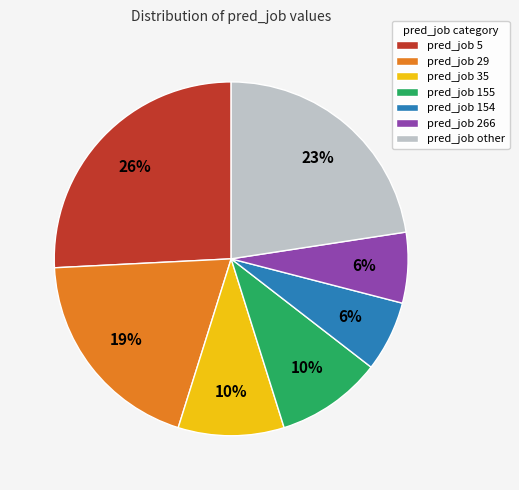

To the nearest percent, what portion does pred_job 29 represent?

19%